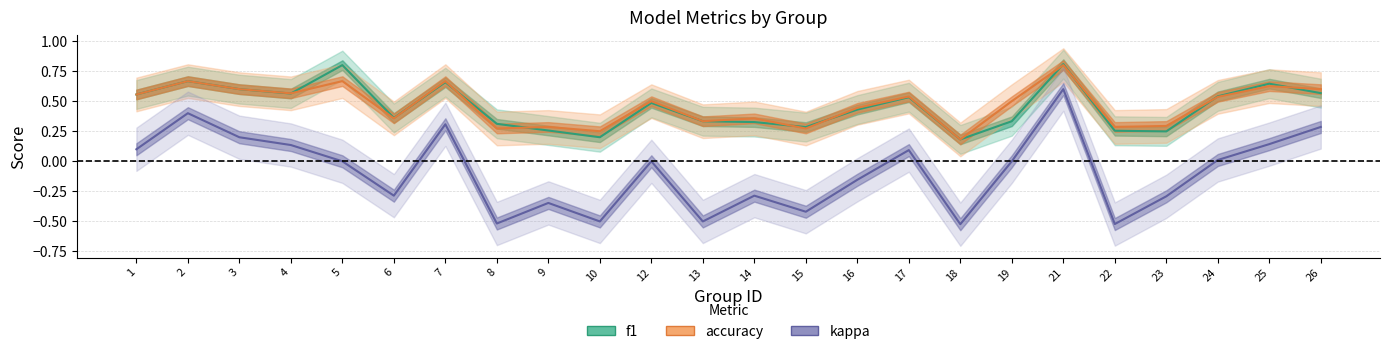

What is the value of the accuracy point at the 24th from the left?

0.6